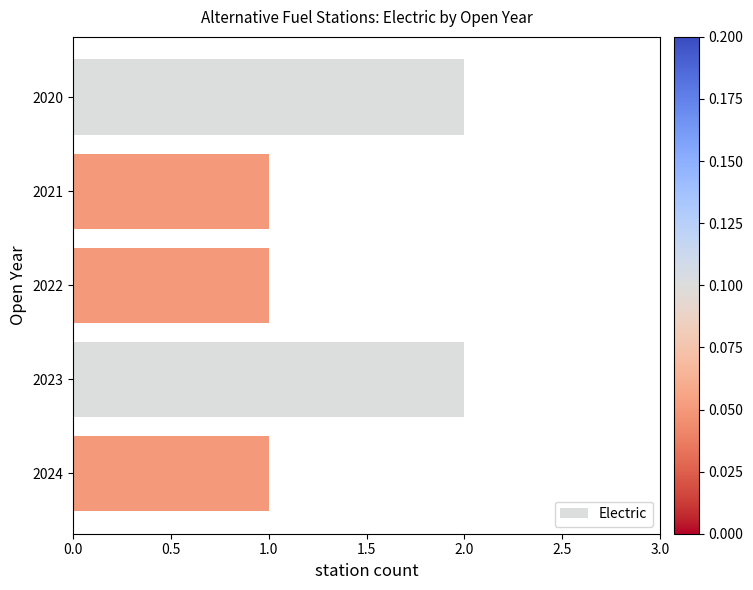

How many bars are there in total?

5